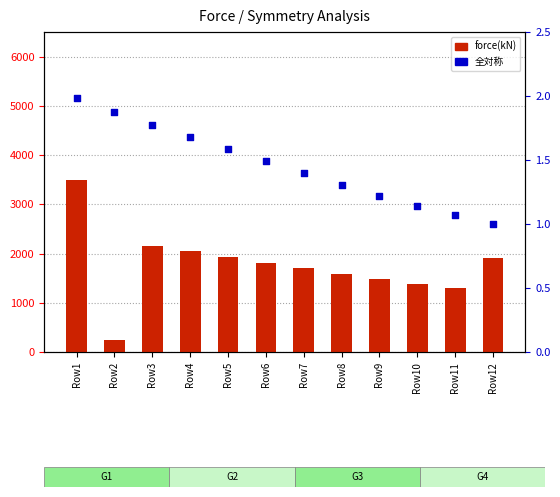

Which series reaches the minimum Y coordinate?

全対称